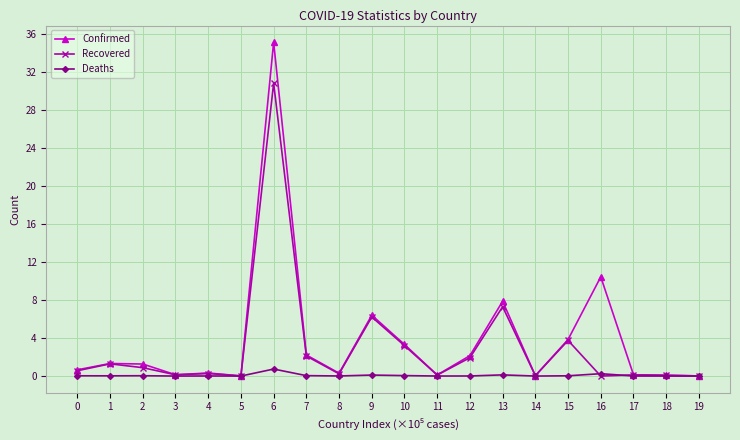

How many series are shown in this chart?

3